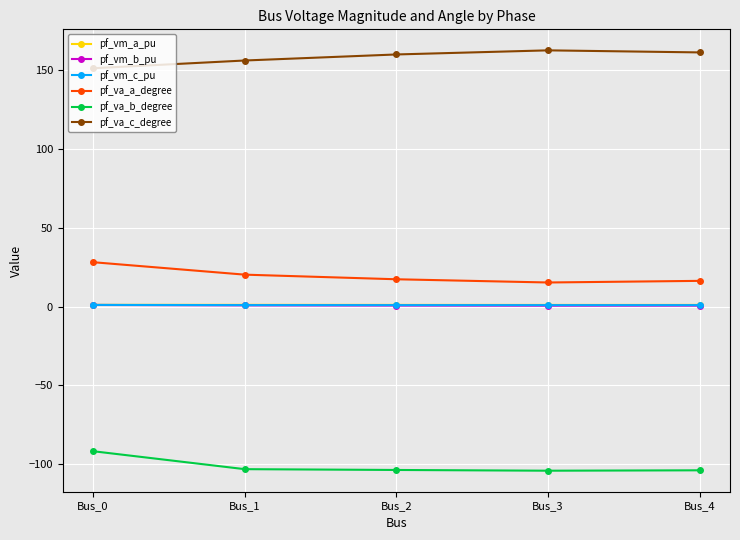

What is the minimum value shown in the chart?

-104.0